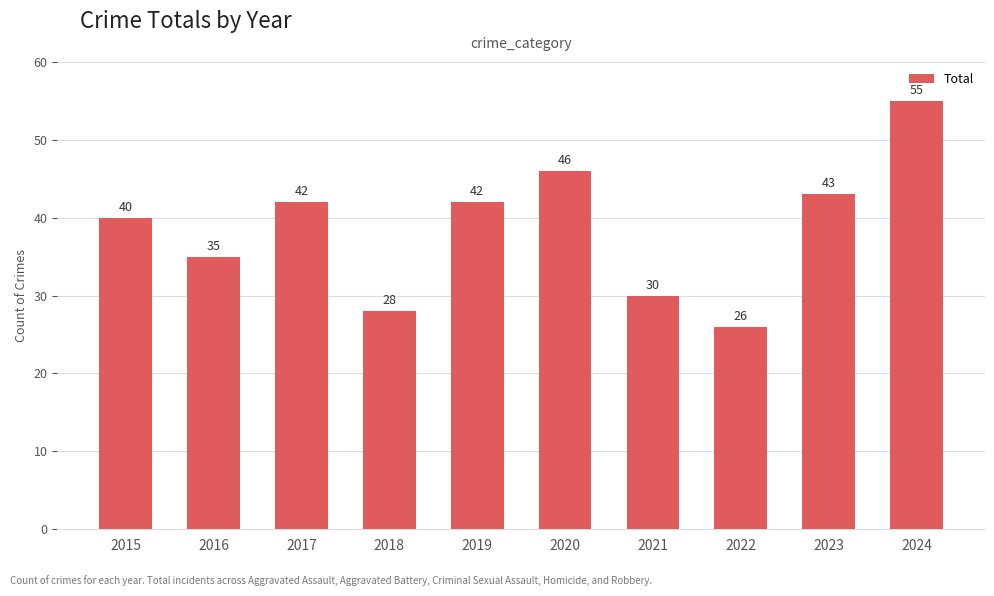

What is the value of the 7th bar from the left?

30